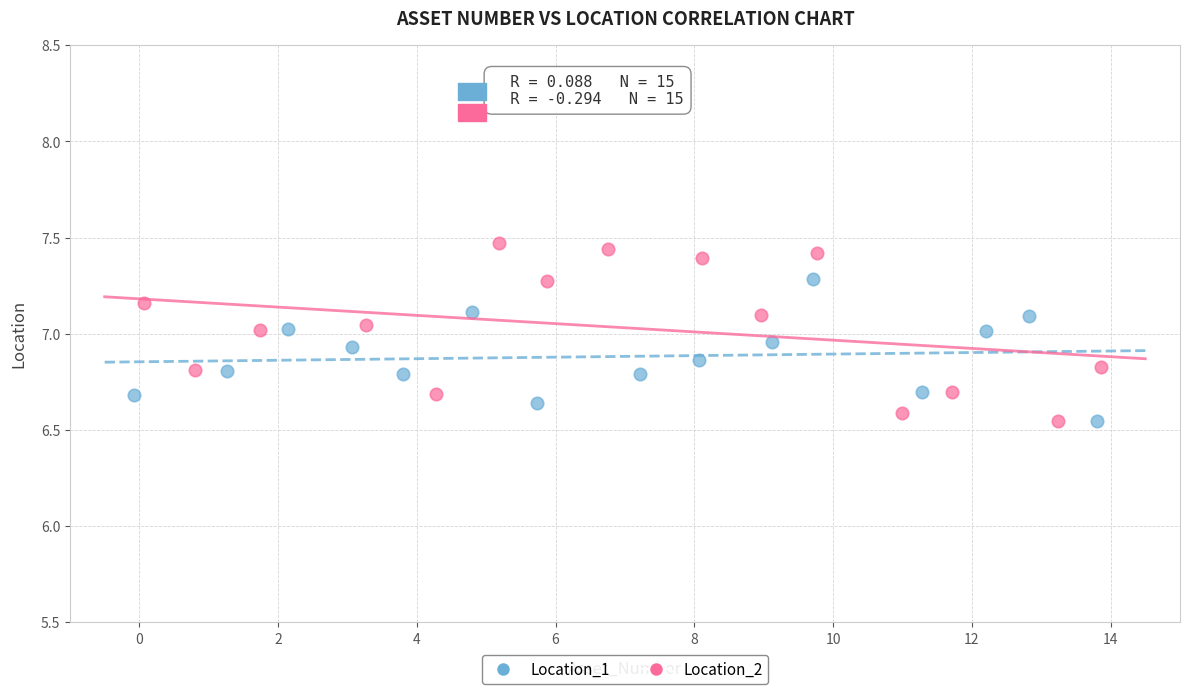

Which series contains the highest Y value?

Location_2